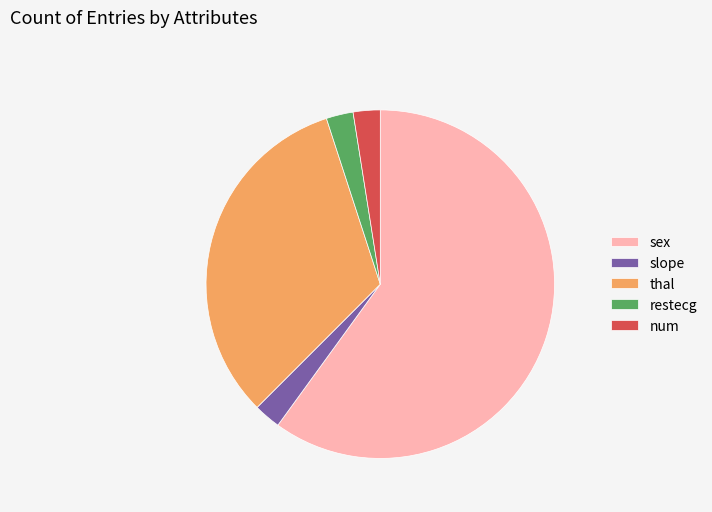

Which category accounts for the majority?

sex